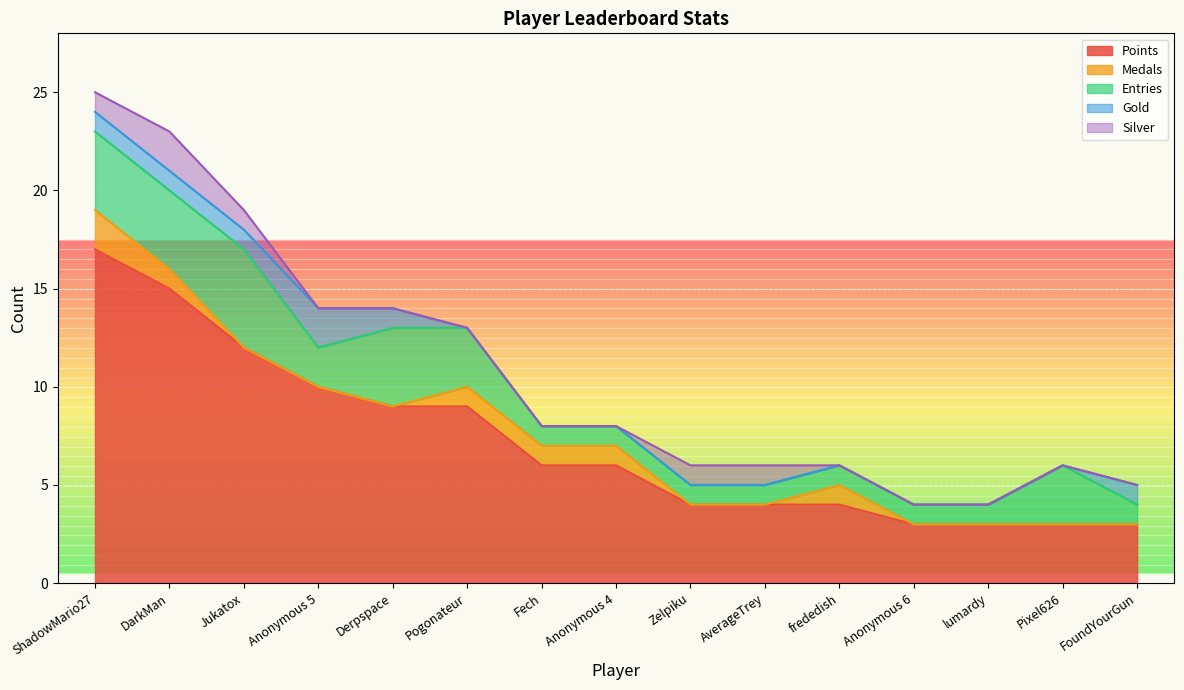

Reading right to left, transcribe all the data shown in this chart.

Points: FoundYourGun=3	Pixel626=3	lumardy=3	Anonymous 6=3	frededish=4	AverageTrey=4	Zelpiku=4	Anonymous 4=6	Fech=6	Pogonateur=9	Derpspace=9	Anonymous 5=10	Jukatox=12	DarkMan=15	ShadowMario27=17
Medals: FoundYourGun=0	Pixel626=0	lumardy=0	Anonymous 6=0	frededish=1	AverageTrey=0	Zelpiku=0	Anonymous 4=1	Fech=1	Pogonateur=1	Derpspace=0	Anonymous 5=0	Jukatox=0	DarkMan=1	ShadowMario27=2
Entries: FoundYourGun=1	Pixel626=3	lumardy=1	Anonymous 6=1	frededish=1	AverageTrey=1	Zelpiku=1	Anonymous 4=1	Fech=1	Pogonateur=3	Derpspace=4	Anonymous 5=2	Jukatox=5	DarkMan=4	ShadowMario27=4
Gold: FoundYourGun=1	Pixel626=0	lumardy=0	Anonymous 6=0	frededish=0	AverageTrey=0	Zelpiku=0	Anonymous 4=0	Fech=0	Pogonateur=0	Derpspace=1	Anonymous 5=2	Jukatox=1	DarkMan=1	ShadowMario27=1
Silver: FoundYourGun=0	Pixel626=0	lumardy=0	Anonymous 6=0	frededish=0	AverageTrey=1	Zelpiku=1	Anonymous 4=0	Fech=0	Pogonateur=0	Derpspace=0	Anonymous 5=0	Jukatox=1	DarkMan=2	ShadowMario27=1